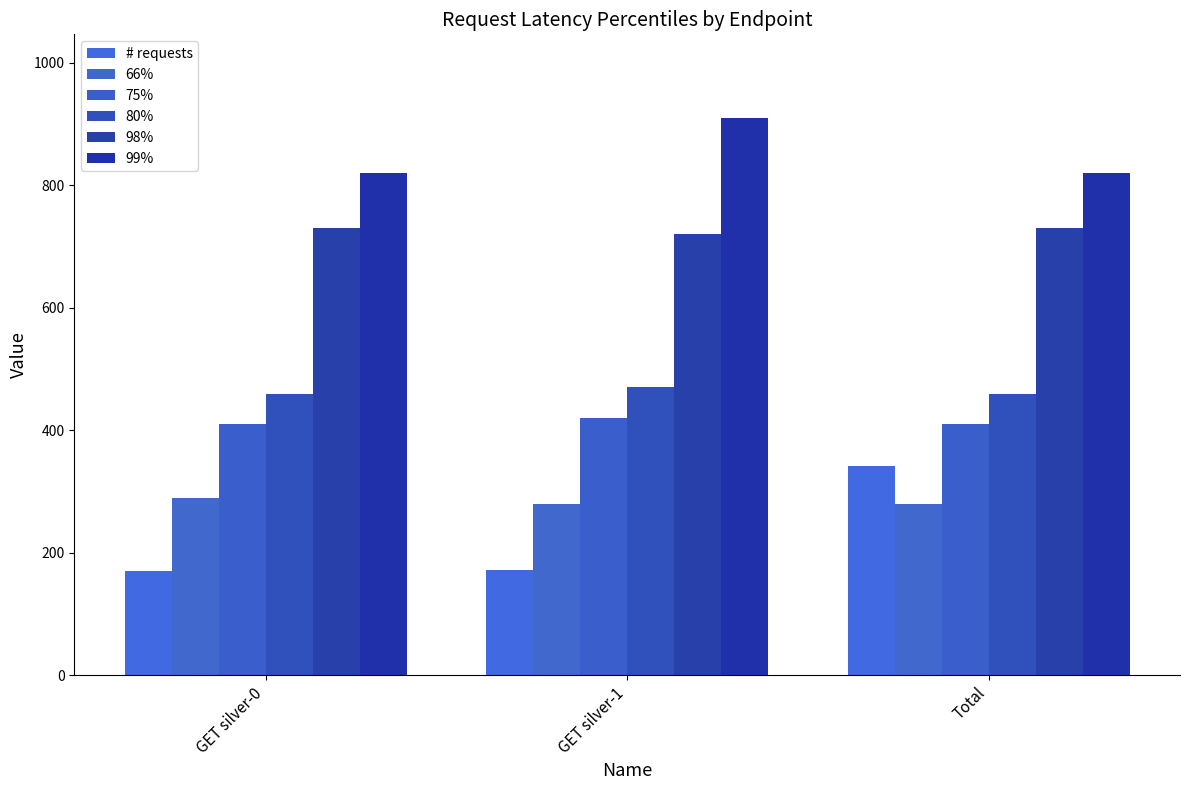

What is the value of the # requests bar at the 2nd from the left?

171